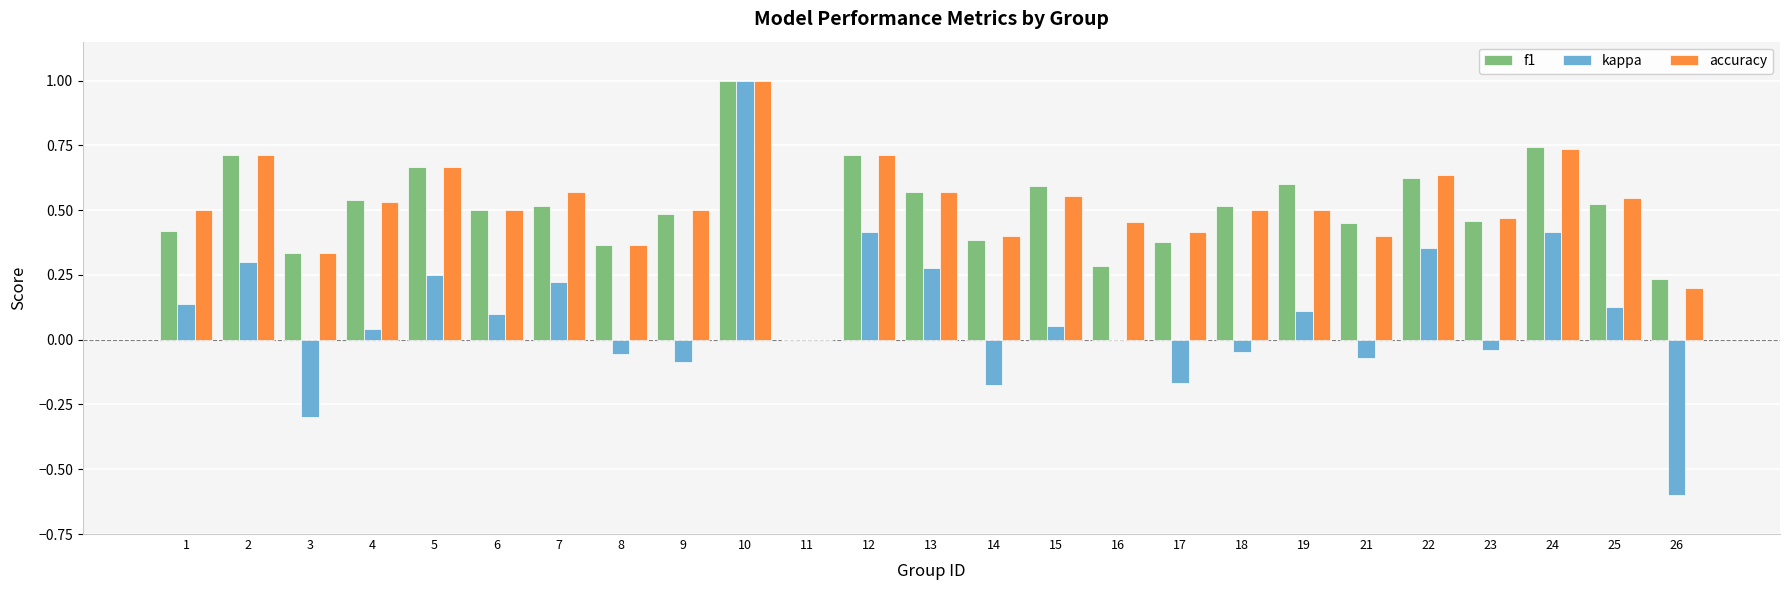

What is the sum of all accuracy values?

12.8